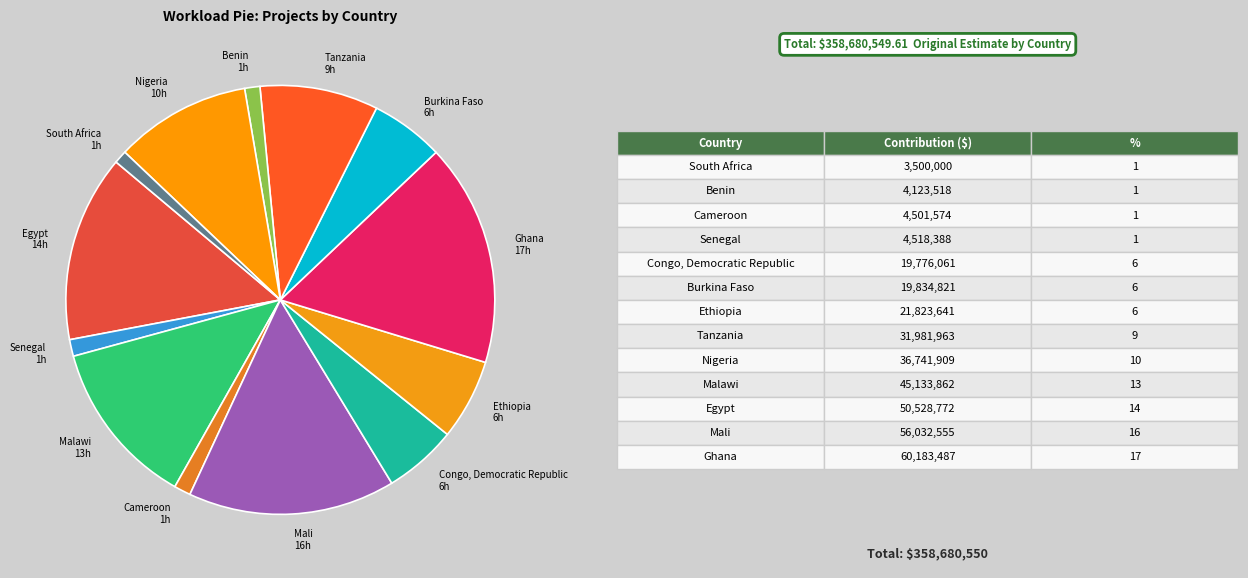

Combined, do Benin and Cameroon account for over 50%?

No